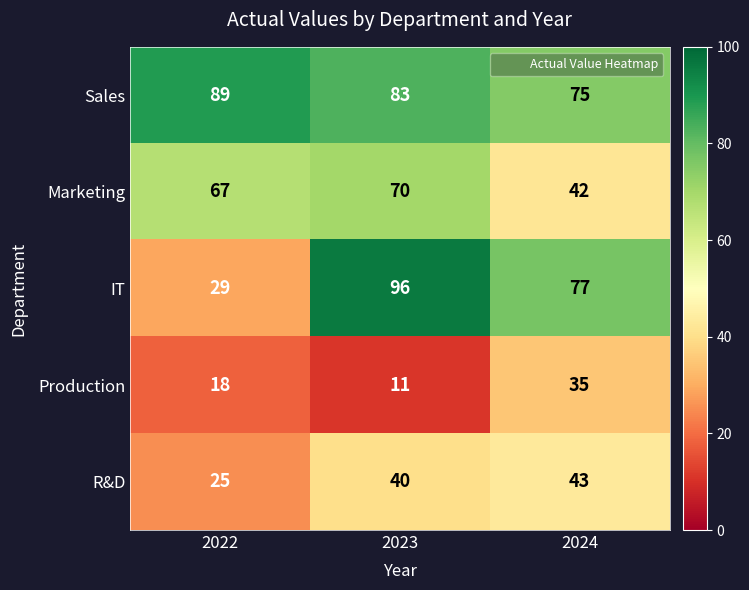

How many data points in Production are less than 18?

1